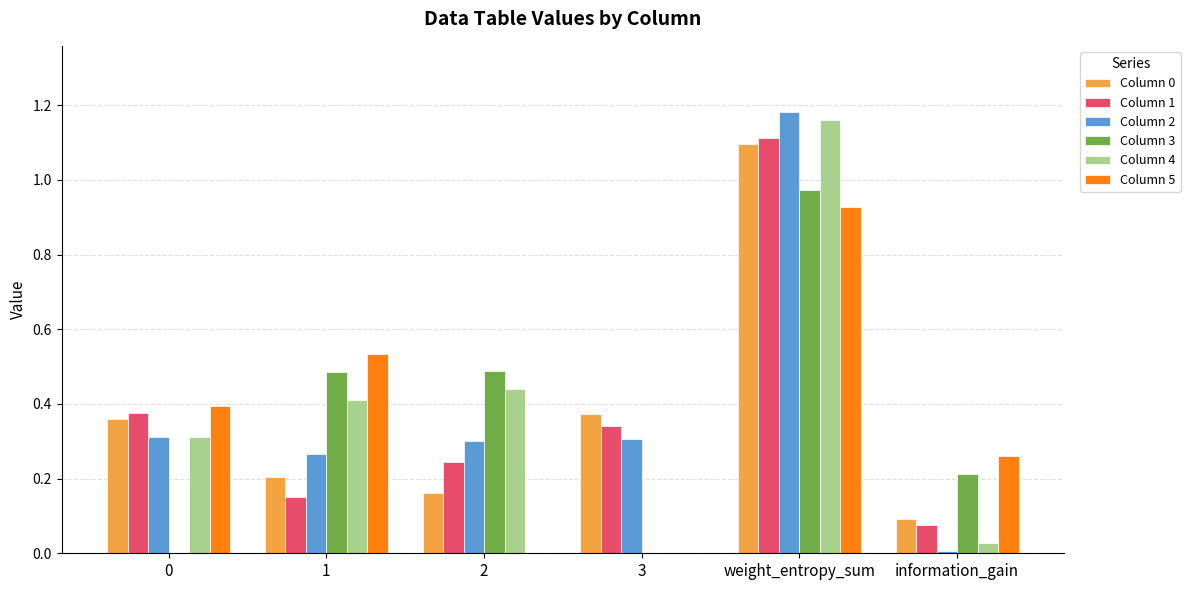

Is the value of Column 1 at weight_entropy_sum greater than the value of Column 0 at 2?

Yes